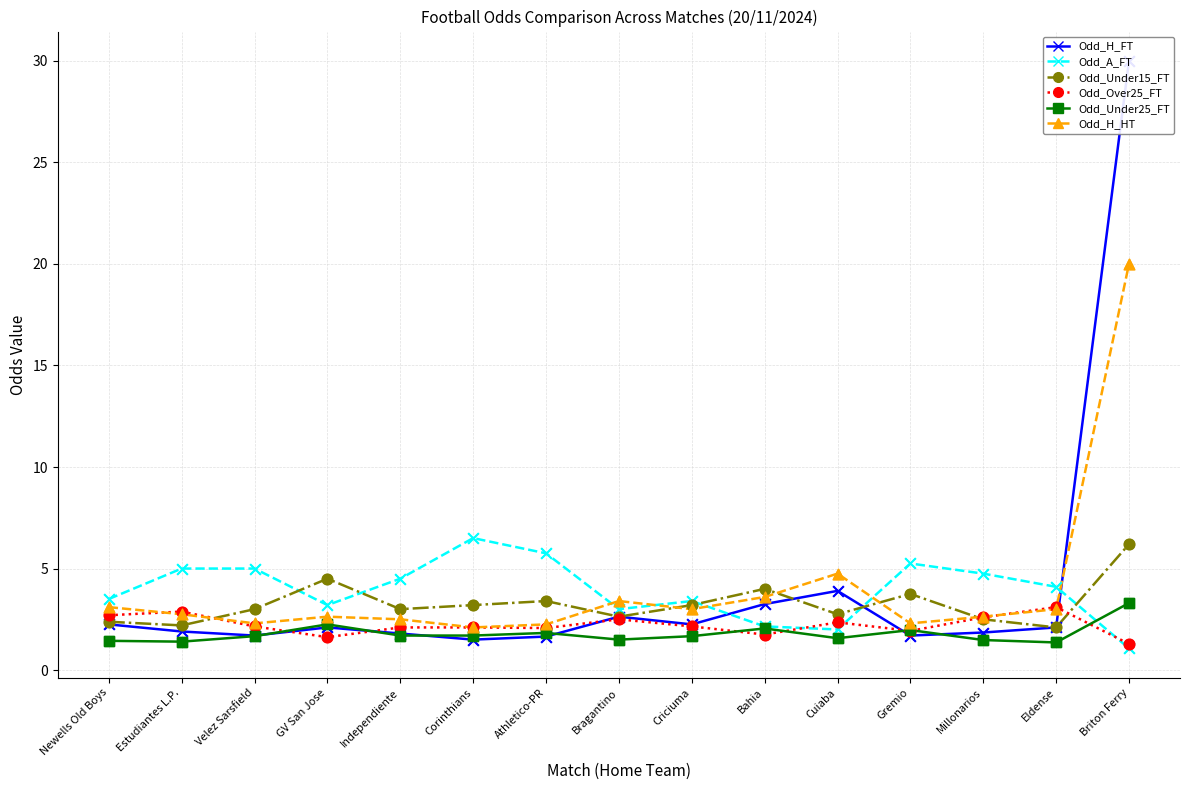

Which series has the widest spread of Y values?

Odd_H_FT